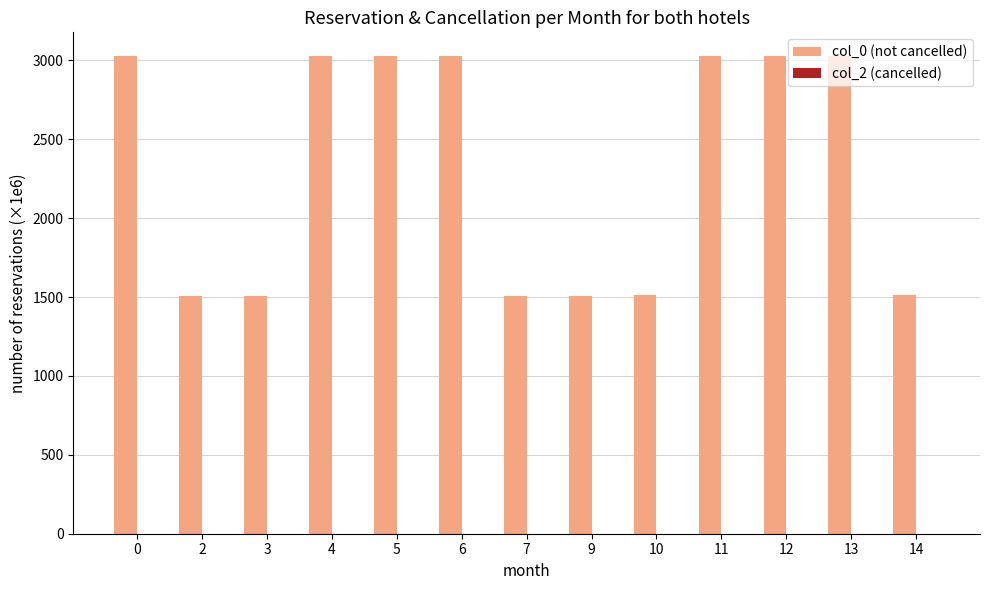

Are the bars horizontal?

No